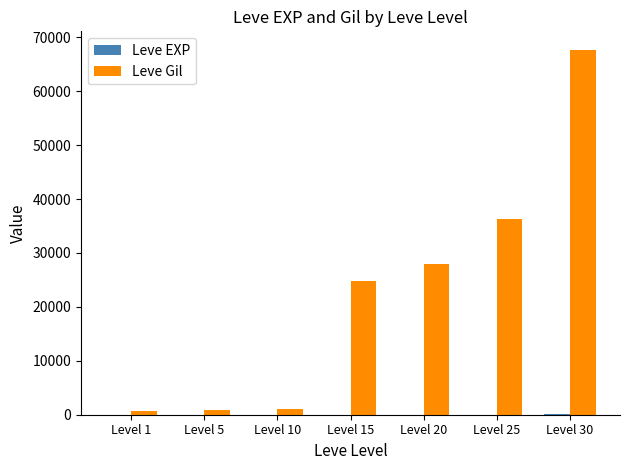

What is the greatest value displayed?

67730